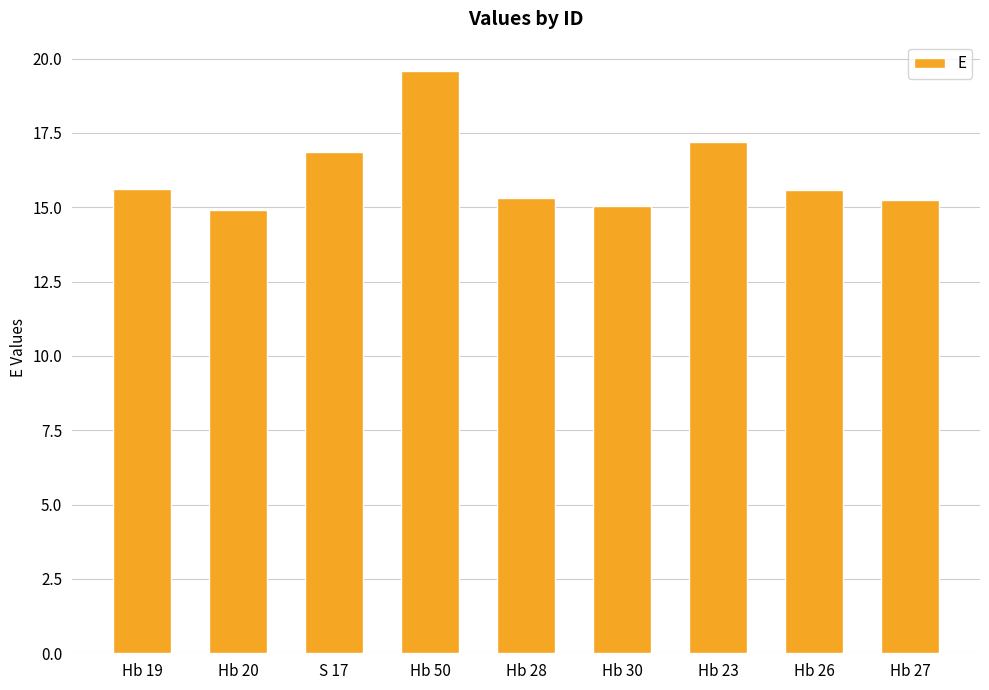

True or false: the data shows 22.5 at Hb 28.

False